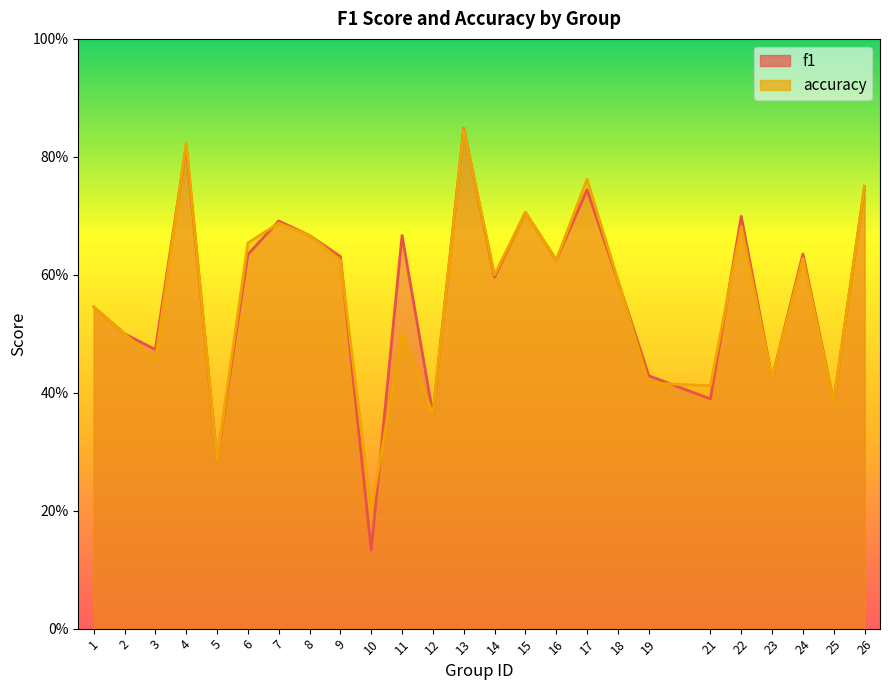

At how many categories does at least one series exceed 0?

25